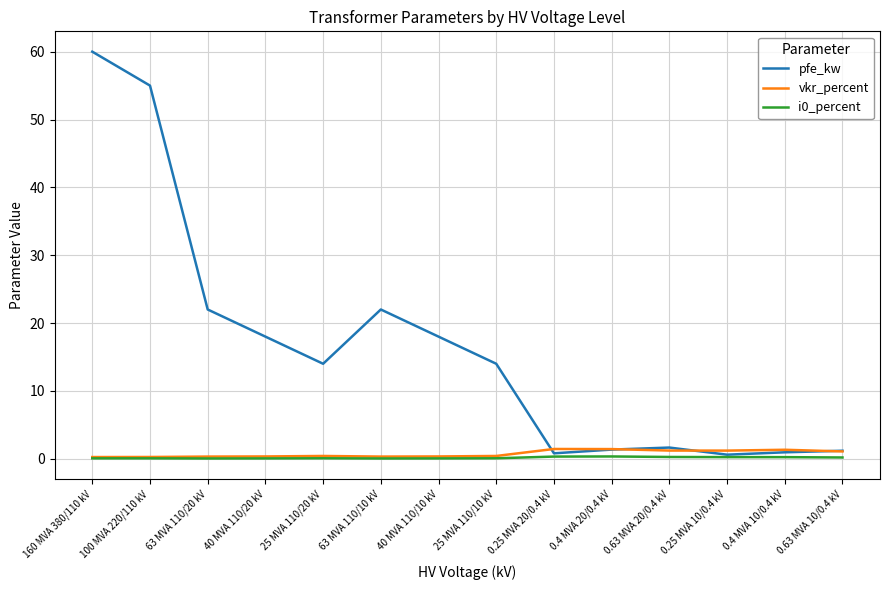

What is the highest value of the vkr_percent series?

1.4